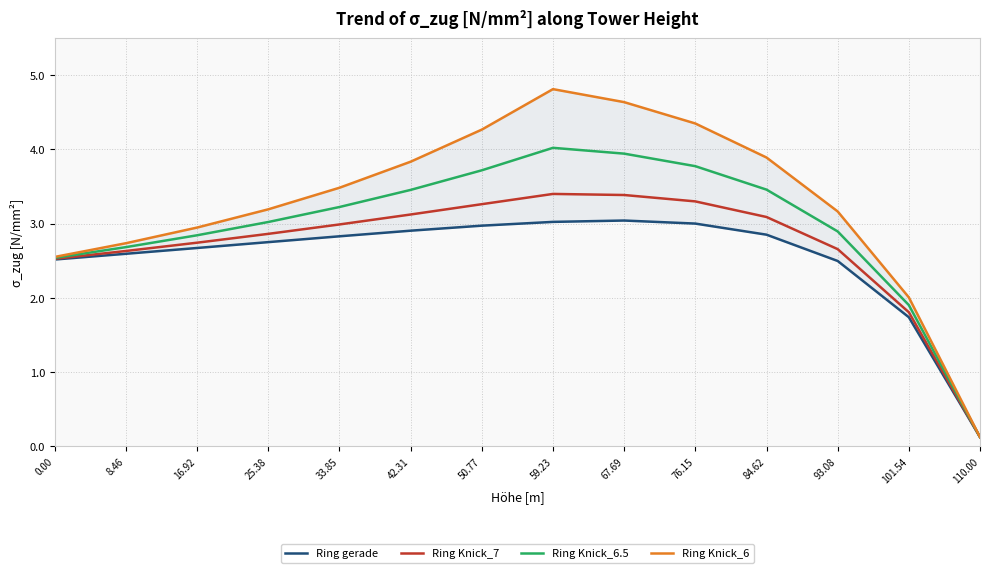

Reading left to right, what are all the values shown in this chart?

Ring gerade: 2.5	2.6	2.7	2.7	2.8	2.9	3.0	3.0	3.0	3.0	2.8	2.5	1.7	0.1
Ring Knick_7: 2.5	2.6	2.7	2.9	3.0	3.1	3.3	3.4	3.4	3.3	3.1	2.7	1.8	0.1
Ring Knick_6.5: 2.5	2.7	2.8	3.0	3.2	3.5	3.7	4.0	3.9	3.8	3.5	2.9	1.9	0.1
Ring Knick_6: 2.6	2.7	2.9	3.2	3.5	3.8	4.3	4.8	4.6	4.3	3.9	3.2	2.0	0.1